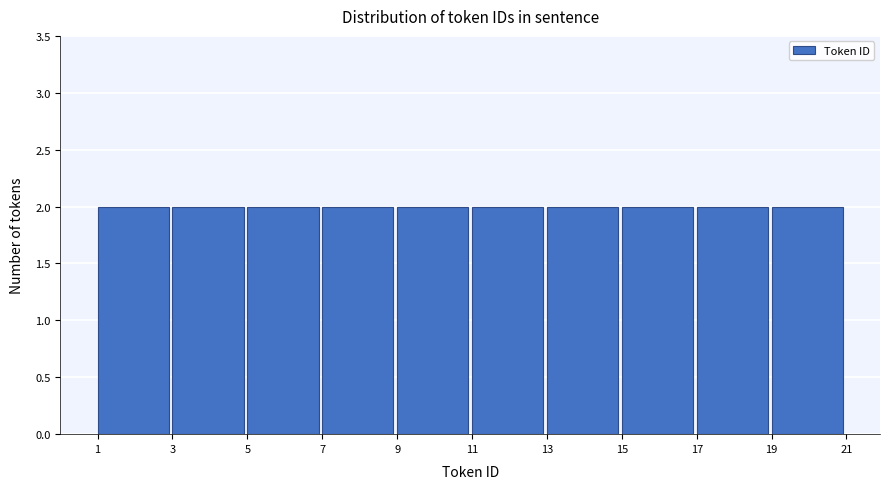

How tall is the bar that spans 11 to 13 on the x-axis? The values are not printed on the chart, so give them approximately, as read against the axis.

2